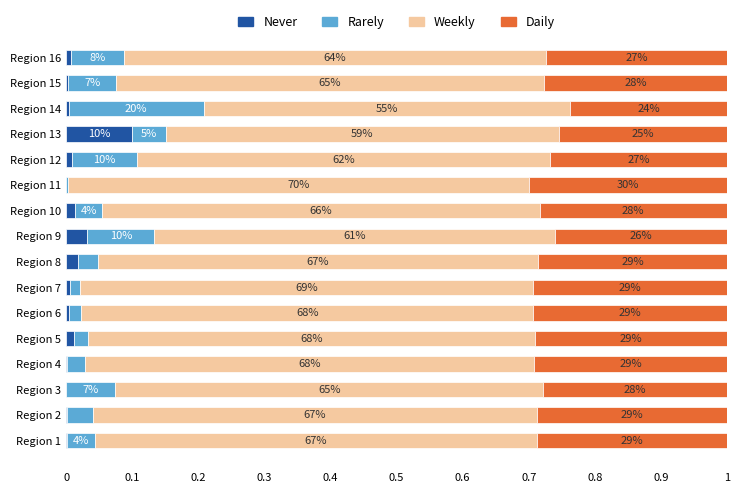

What are all the series names shown in the legend?

Never, Rarely, Weekly, Daily